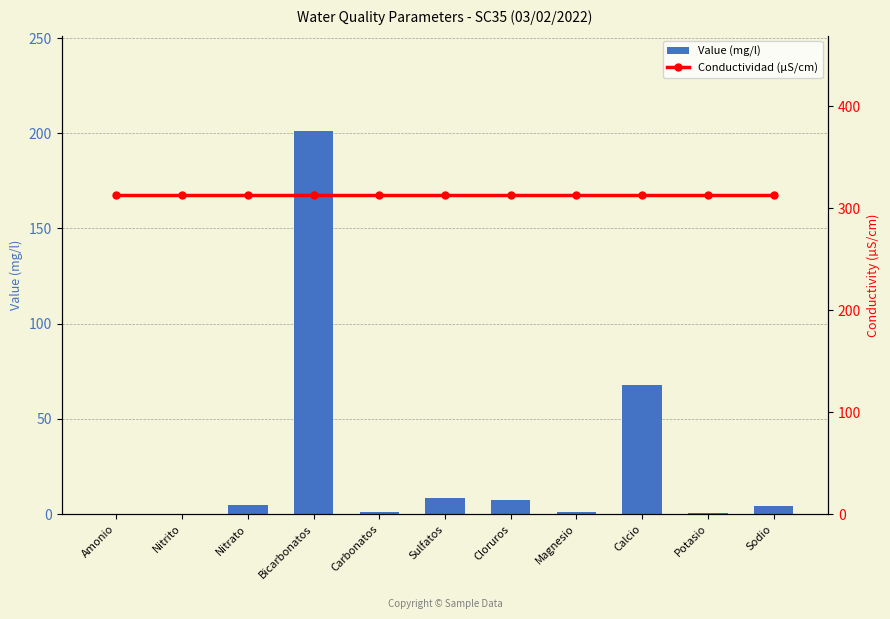

Are the bars horizontal?

No